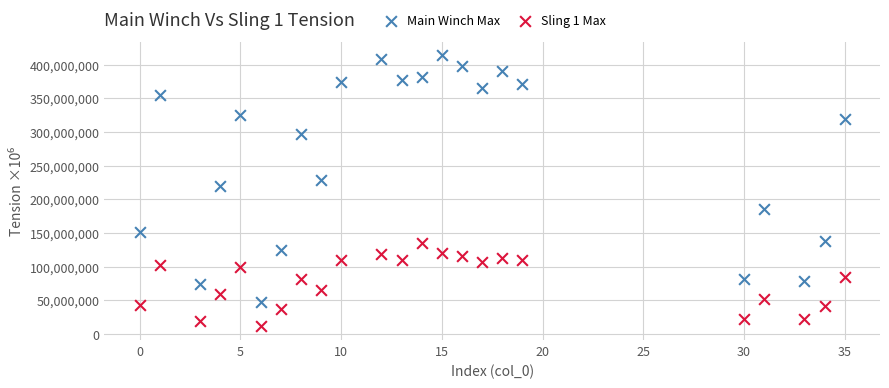

Across all data points, what is the range of X values (max minus min)?

35.0